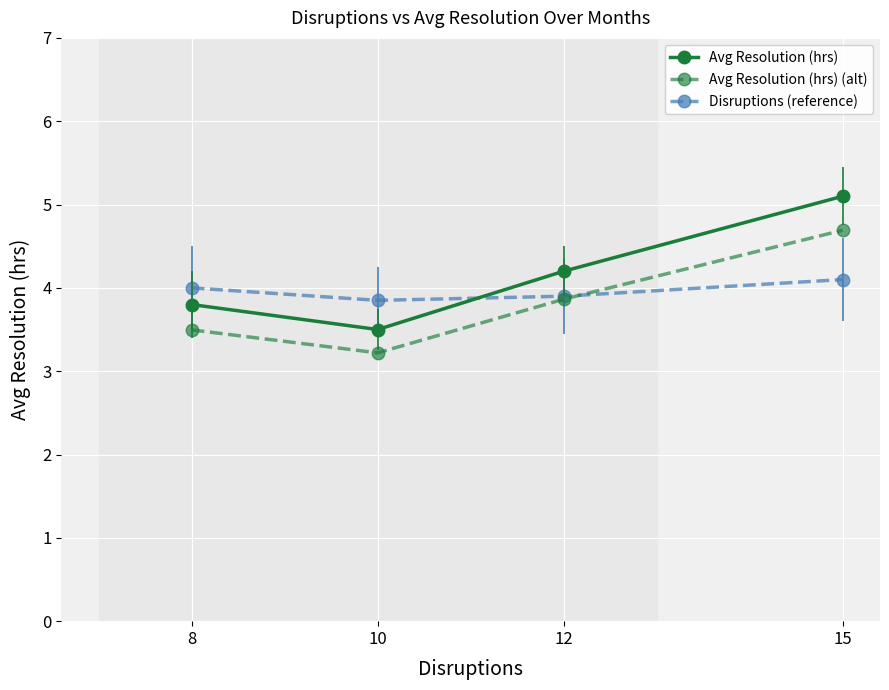

How many lines are shown in the chart?

3